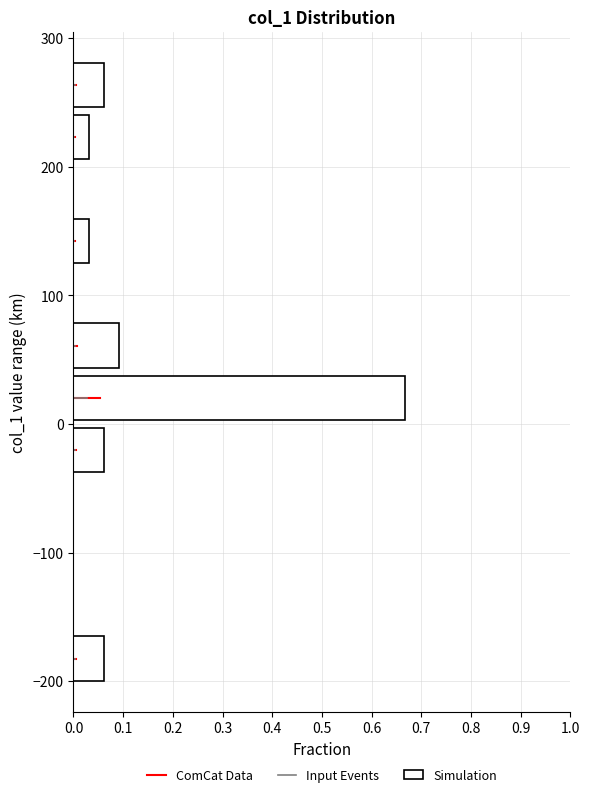

Reading bottom to top, list every bar in this chart as the range it spans on the y-axis followed by its length. Neither the bar edges nor the lengths are printed on the chart, so give them approximately, as read against the axes.

-200 to -160: 0.06
-160 to -120: 0
-120 to -80: 0
-80 to -40: 0
-40 to 0: 0.06
0 to 40: 0.67
40 to 80: 0.09
80 to 120: 0
120 to 160: 0.03
160 to 200: 0
200 to 240: 0.03
240 to 280: 0.06